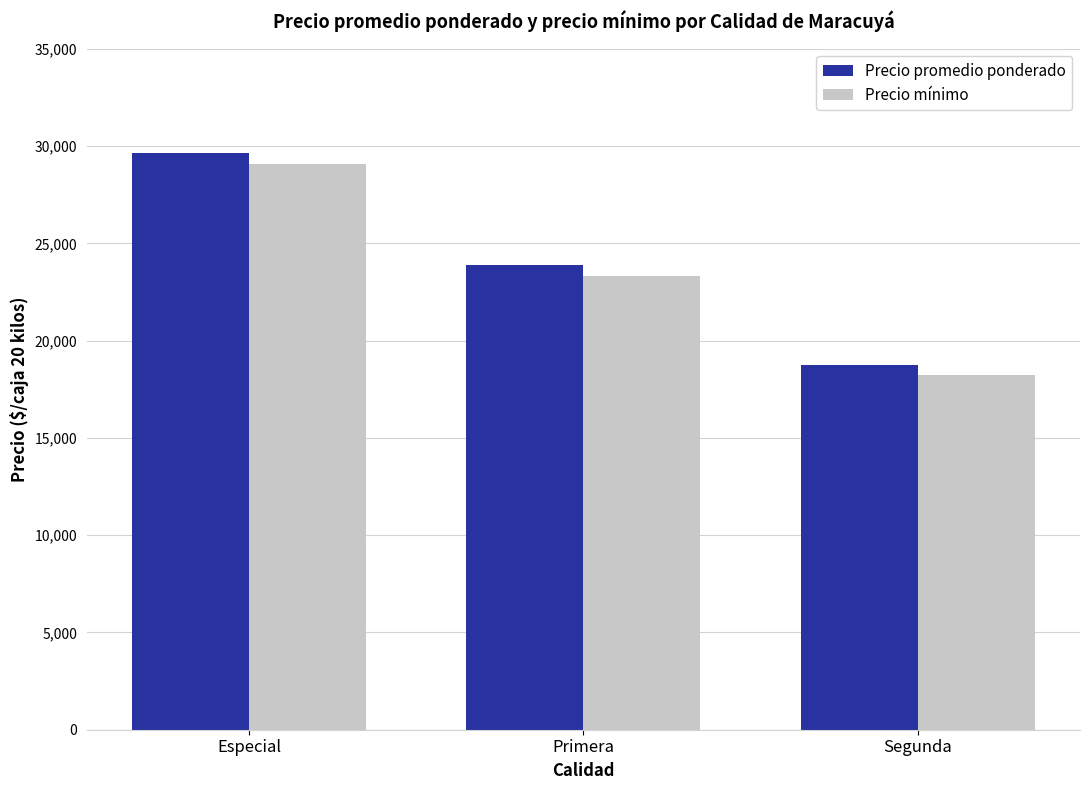

Is it true that Precio mínimo equals 23347 at Primera?

True